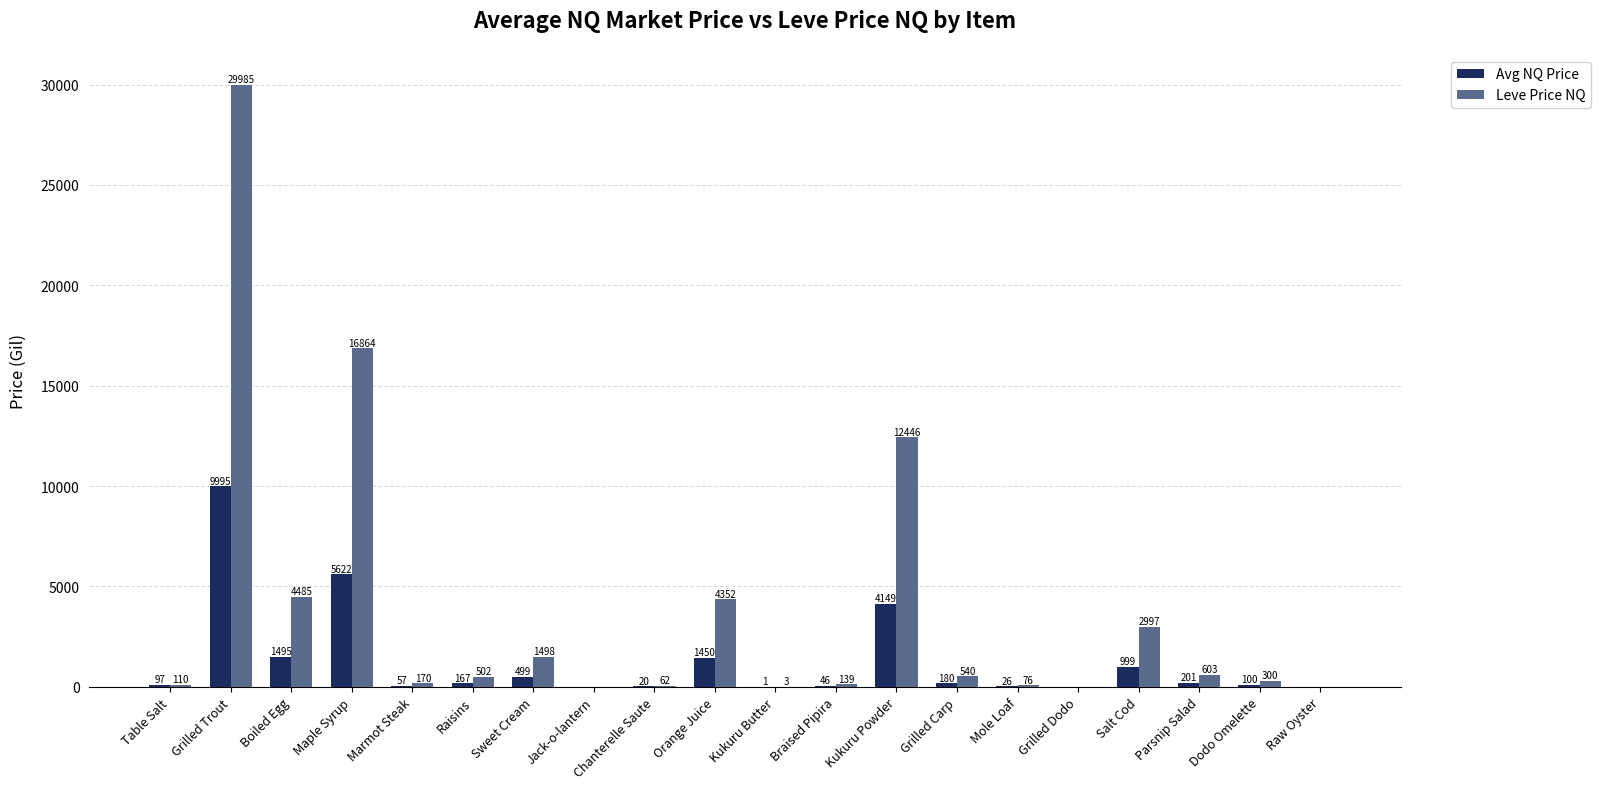

What are all the series names shown in the legend?

Avg NQ Price, Leve Price NQ